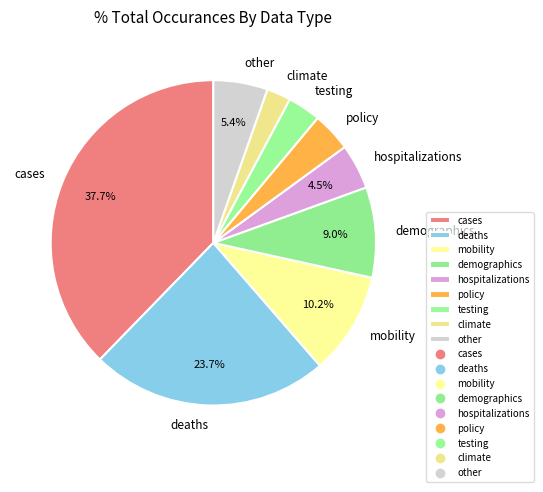

What is the ratio of the value at mobility to the value at testing?

3.1